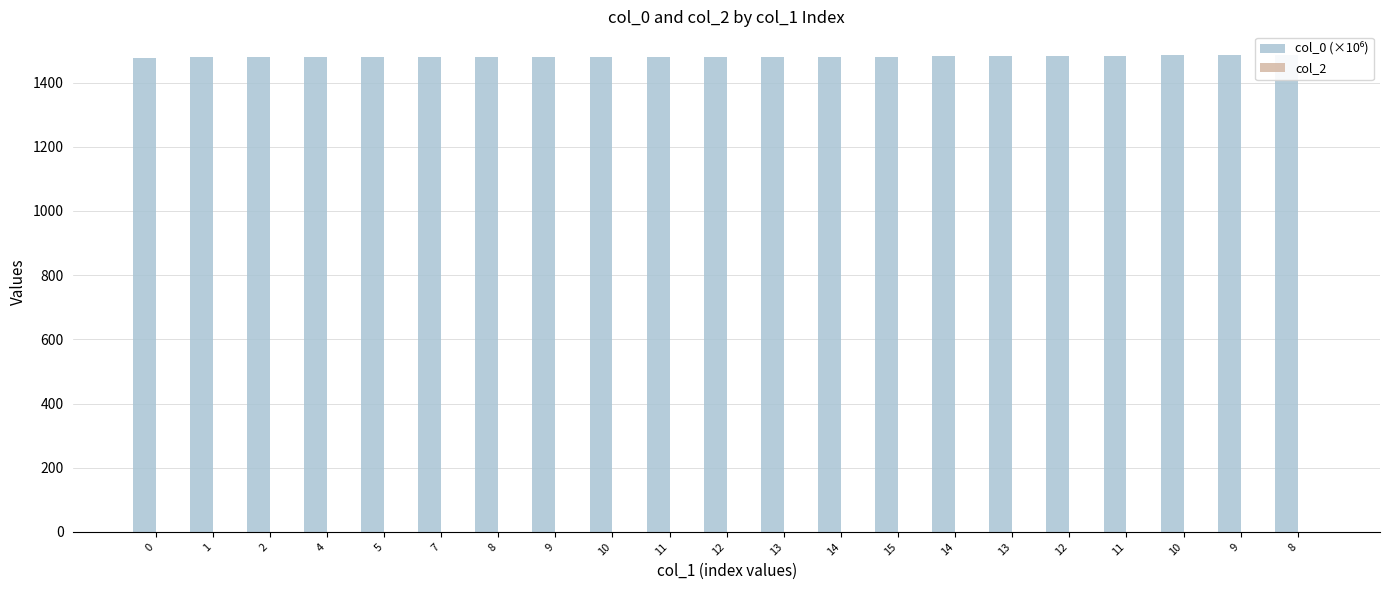

Reading left to right, transcribe all the data shown in this chart.

col_0 (×10⁶): 0=1475.8	1=1478.0	2=1478.0	4=1478.0	5=1478.1	7=1478.1	8=1478.1	9=1478.9	10=1479.1	11=1479.3	12=1479.3	13=1479.8	14=1480.6	15=1481.0	14=1481.1	13=1481.7	12=1483.7	11=1483.7	10=1484.3	9=1484.9	8=1485.2
col_2: 0=0.0	1=0.0	2=0.0	4=0.0	5=0.0	7=0.0	8=0.0	9=0.0	10=0.0	11=0.0	12=0.0	13=0.0	14=0.0	15=0.0	14=0.0	13=0.0	12=0.0	11=0.0	10=0.0	9=0.0	8=0.0